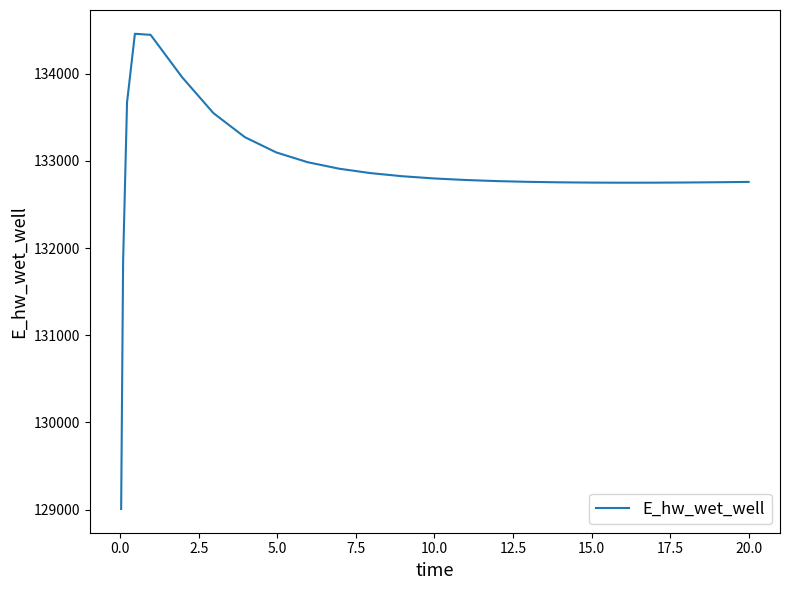

What is the greatest value displayed?

134458.6